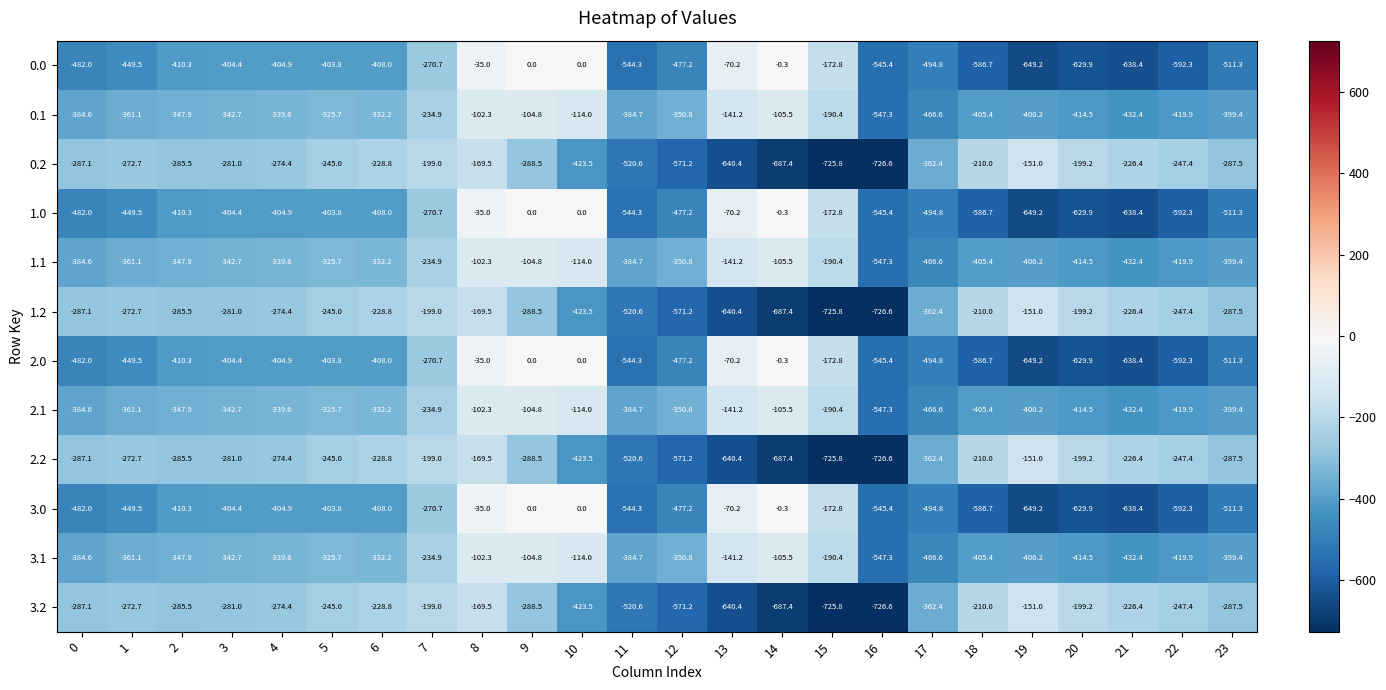

Where is 0.2 nearest to the value -438?

10